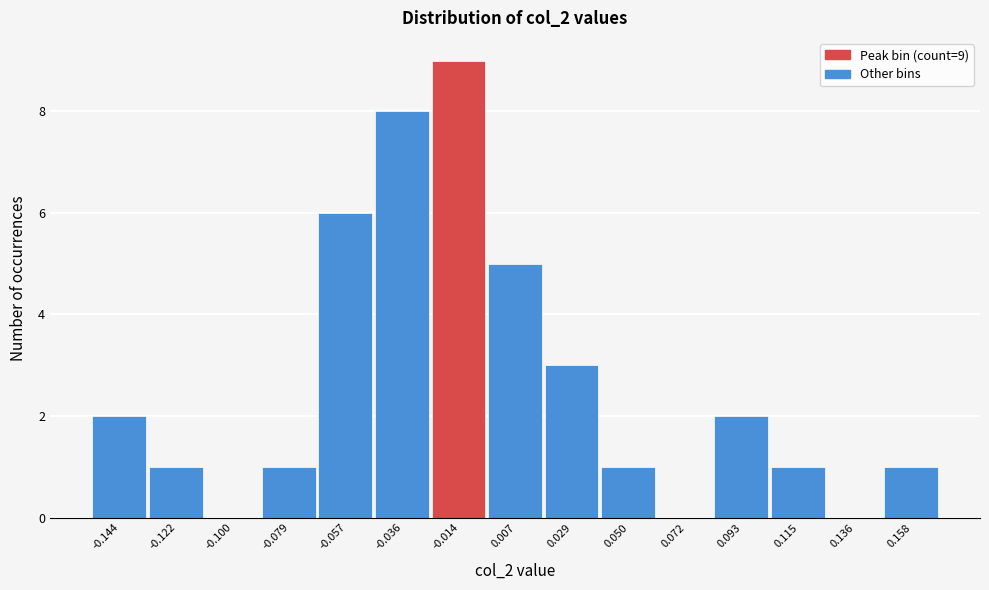

Reading left to right, transcribe all the data shown in this chart.

-0.144=2	-0.122=1	-0.100=0	-0.079=1	-0.057=6	-0.036=8	-0.014=9	0.007=5	0.029=3	0.050=1	0.072=0	0.093=2	0.115=1	0.136=0	0.158=1